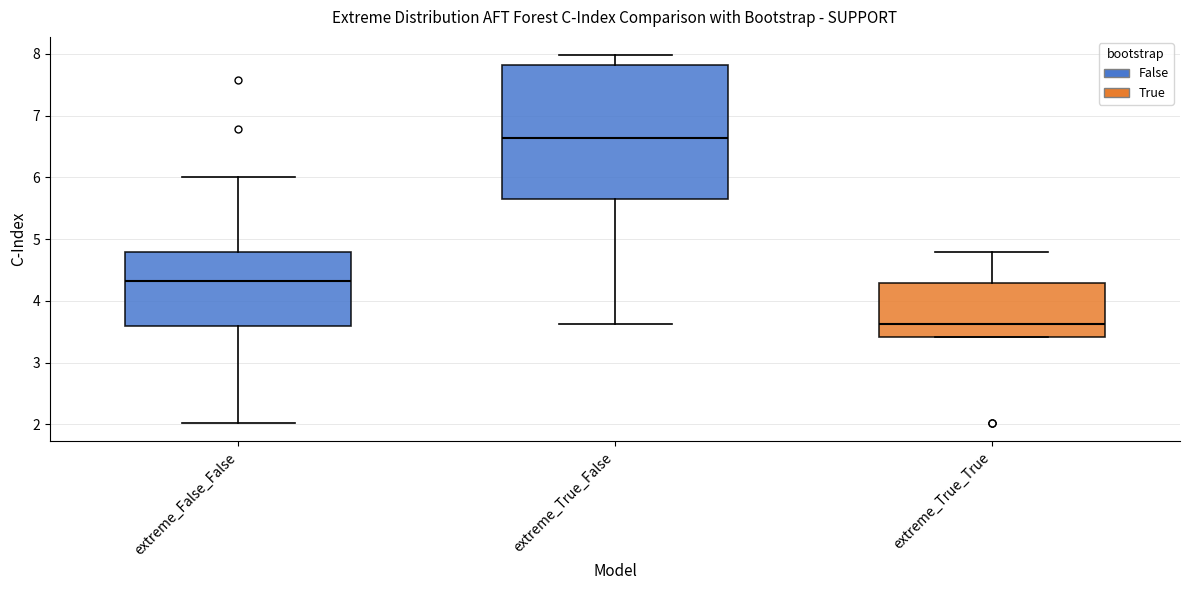

Reading left to right, transcribe this box plot: for each box, give where its median line is, the range the box spans, and where its two whiskers end, as read against the y-axis. The values are not printed on the chart, so give them approximately, as read against the axis.

extreme_False_False: median 4.3, box 3.6 to 4.8, whiskers 2.0 to 6.0
extreme_True_False: median 6.6, box 5.6 to 7.8, whiskers 3.6 to 8.0
extreme_True_True: median 3.6, box 3.4 to 4.3, whiskers 3.4 to 4.8